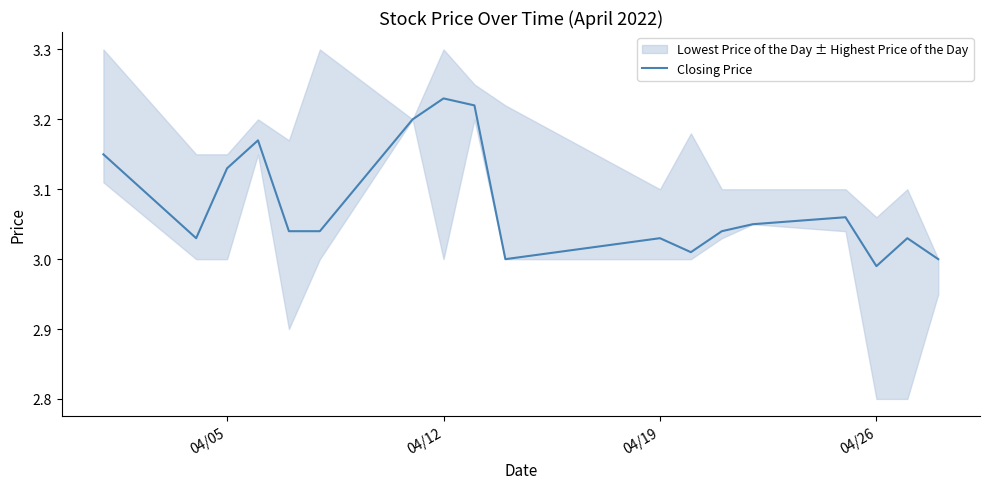

What is the difference between the maximum and minimum values?

0.2